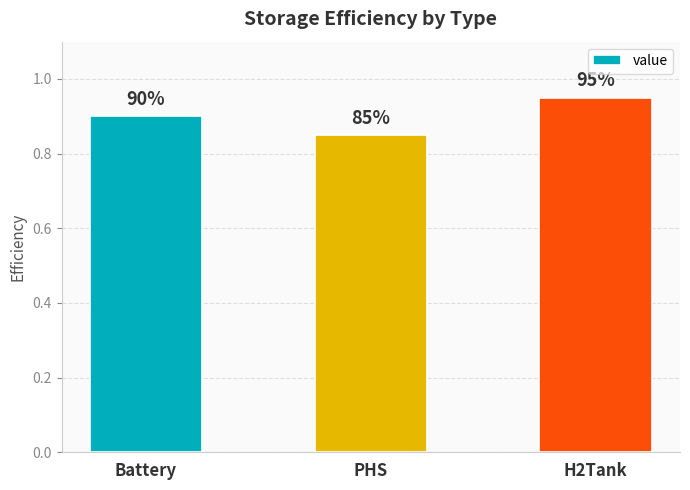

How many bars are there in total?

3